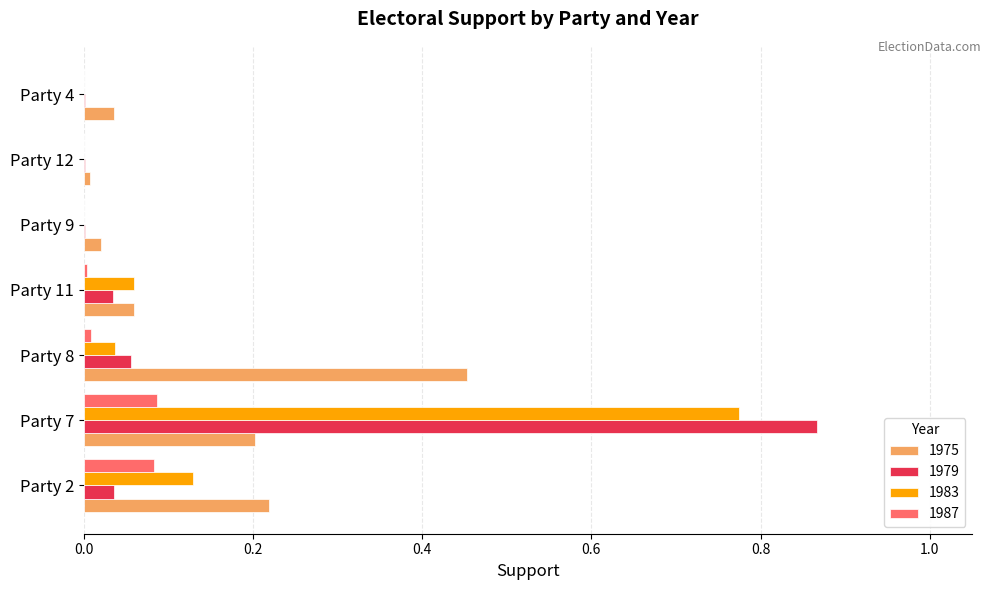

At which label does 1979 reach its peak?

Party 7